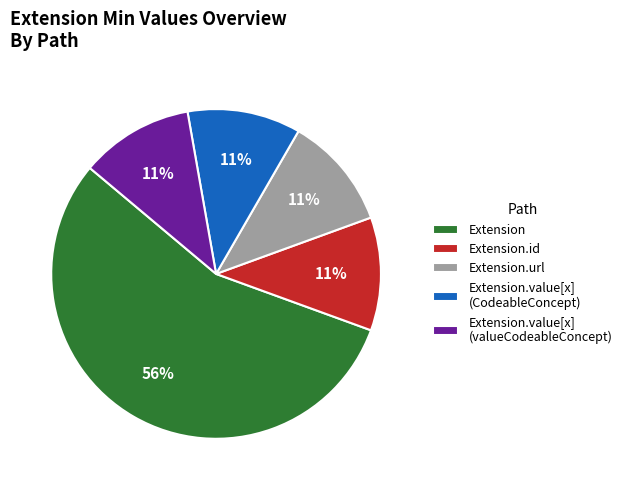

Do Extension.value[x] (CodeableConcept) and Extension together represent more than half of the pie?

Yes